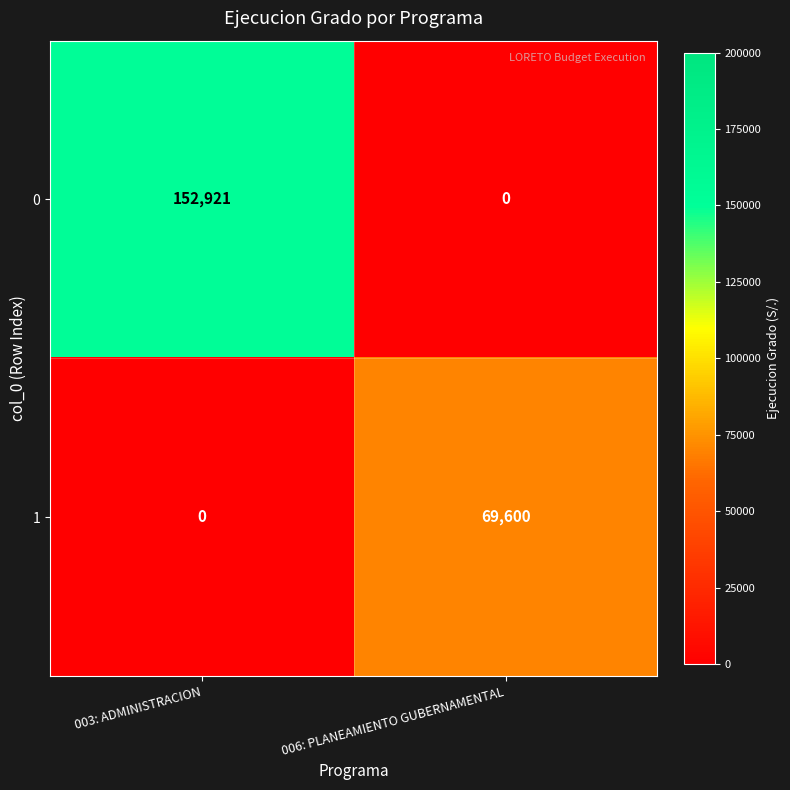

What is the sum of the 1 values at 006: PLANEAMIENTO GUBERNAMENTAL and 003: ADMINISTRACION?

69600